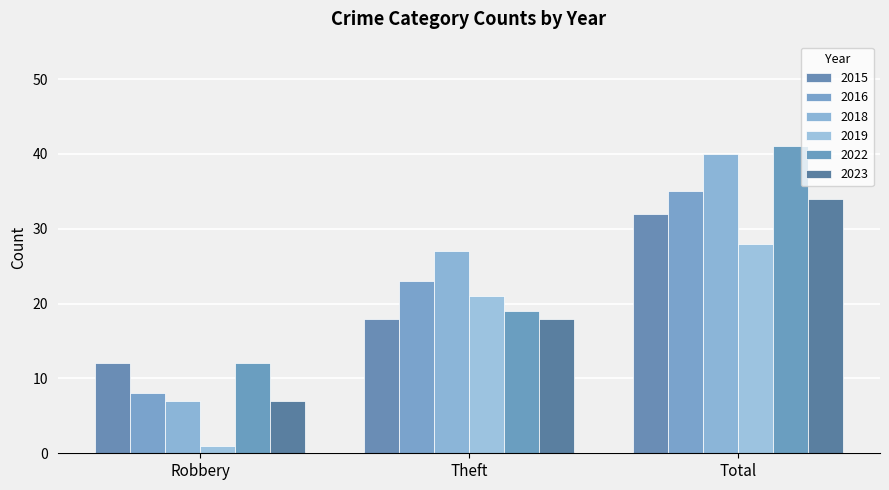

At how many categories does at least one series exceed 11?

3